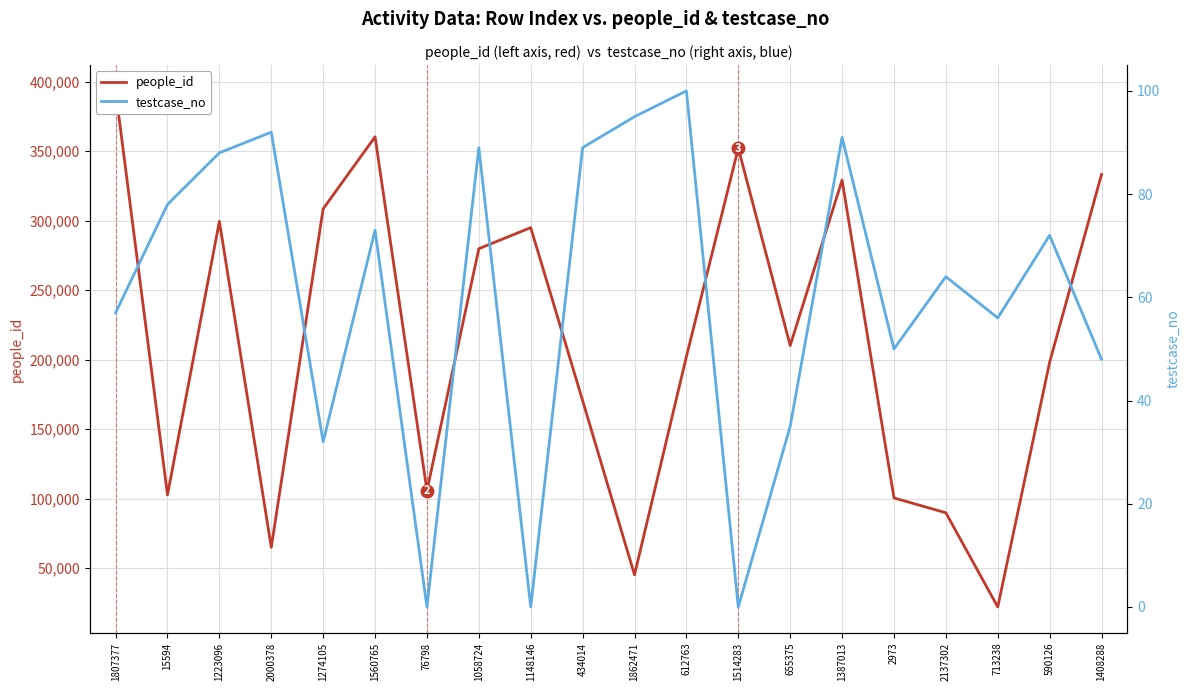

At which category does the chart reach its minimum across all series?

76798